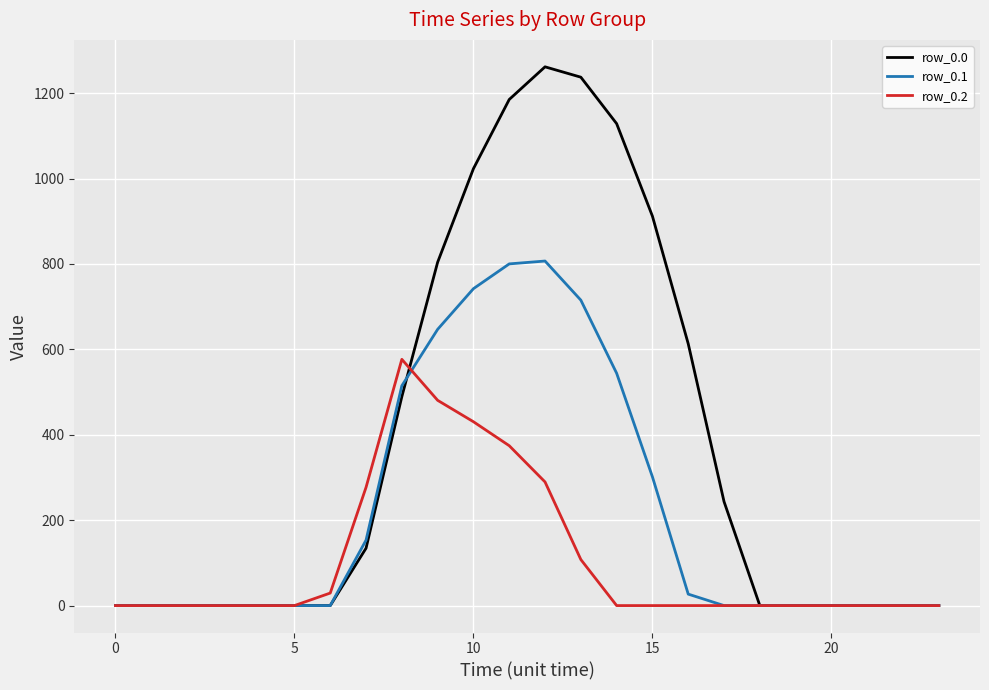

List the series in order of their peak value, highest first.

row_0.0, row_0.1, row_0.2